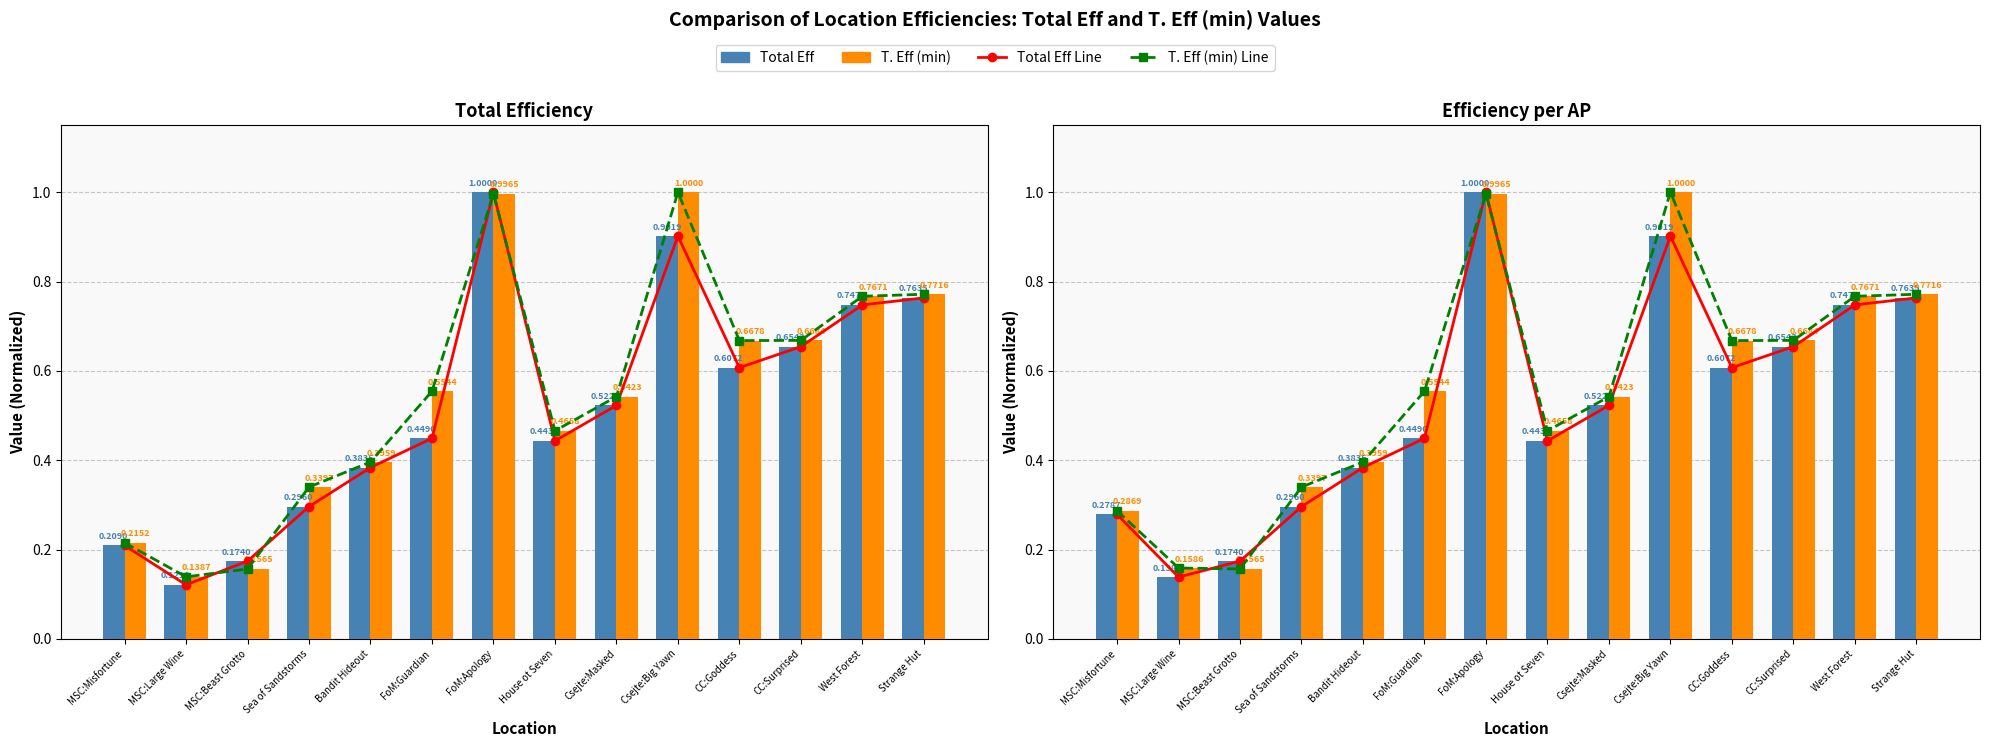

What is the label of the 8th bar from the right?

FoM:Apology